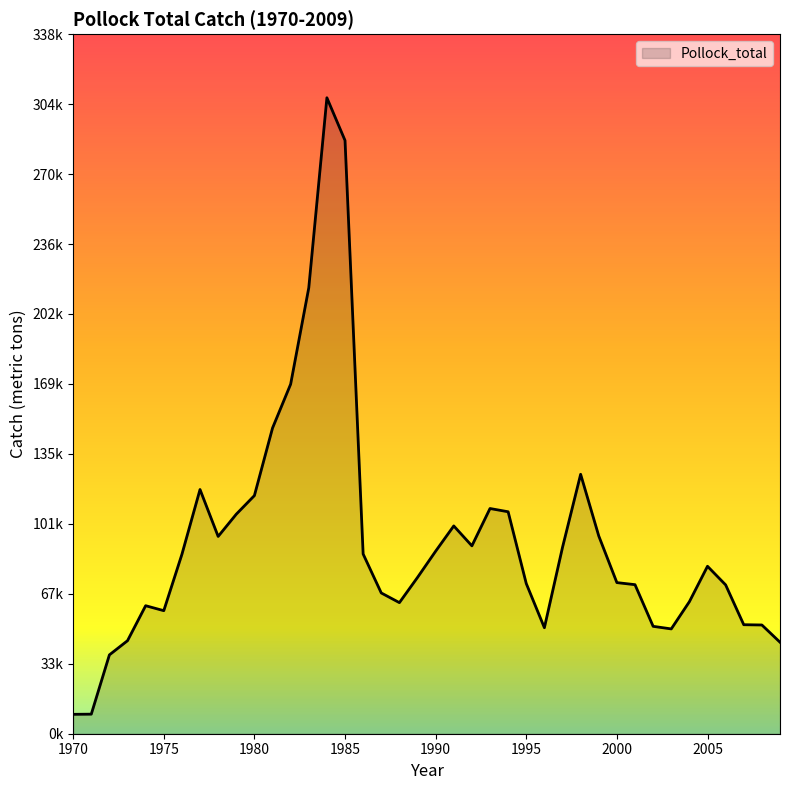

Reading right to left, transcribe all the data shown in this chart.

44247	52584	52714	71976	80978	63844	50684	51933	72077	73080	95638	125460	90130	51263	72618	107335	108909	90858	100488	88269	75585	63391	68070	86910	286900	307541	215625	169045	147818	115158	106161	95408	118092	86731	59504	61905	44993	38131	9460	9379